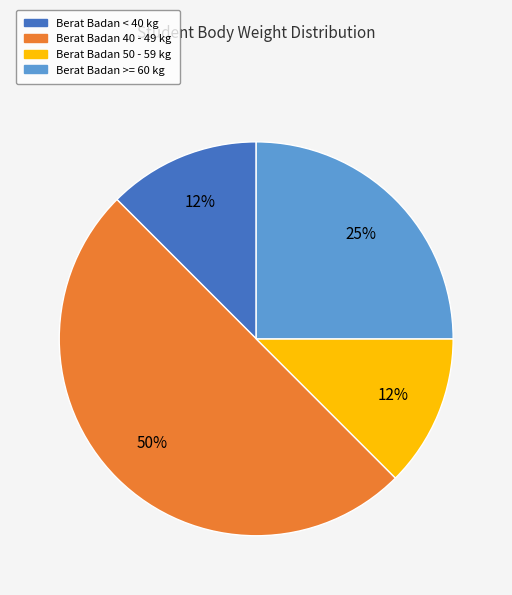

Which has a higher value, Berat Badan < 40 kg or Berat Badan >= 60 kg?

Berat Badan >= 60 kg